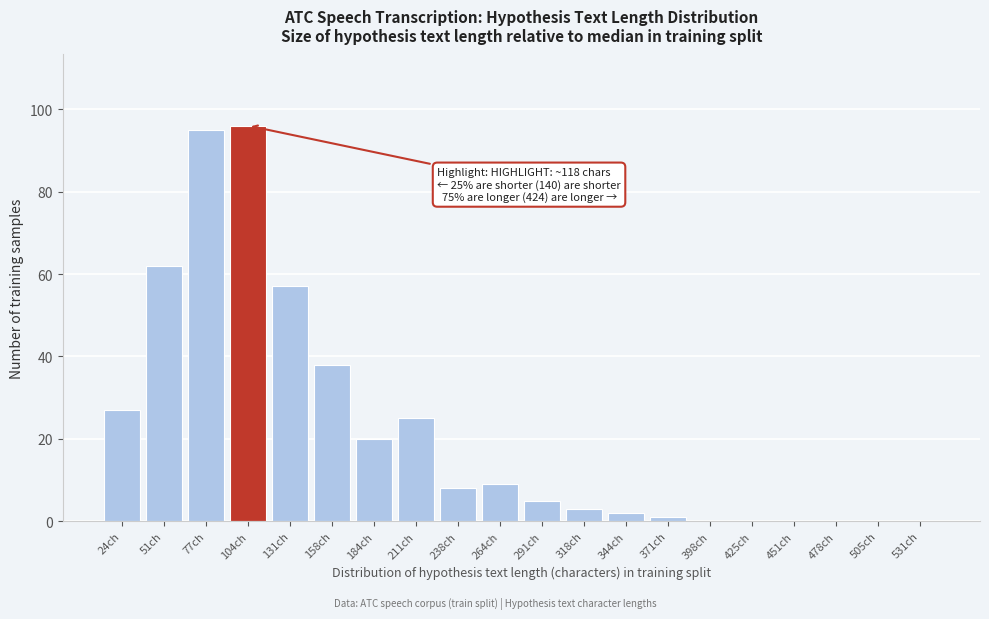

Reading left to right, transcribe all the data shown in this chart.

24ch=27	51ch=62	77ch=95	104ch=96	131ch=57	158ch=38	184ch=20	211ch=25	238ch=8	264ch=9	291ch=5	318ch=3	344ch=2	371ch=1	398ch=0	425ch=0	451ch=0	478ch=0	505ch=0	531ch=0